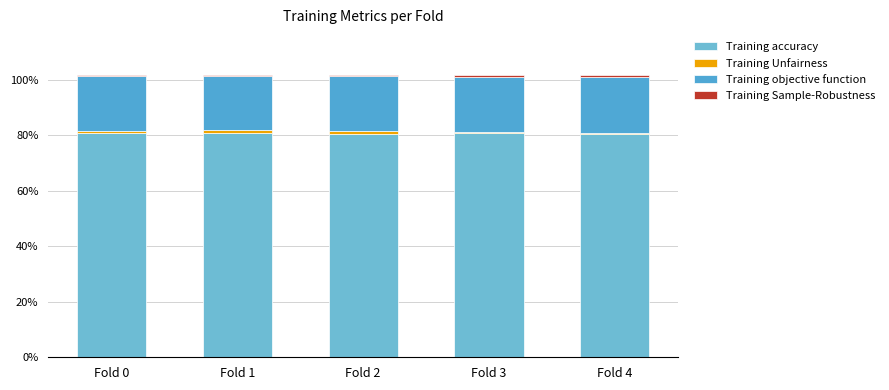

Which series has the widest spread of values?

Training Unfairness